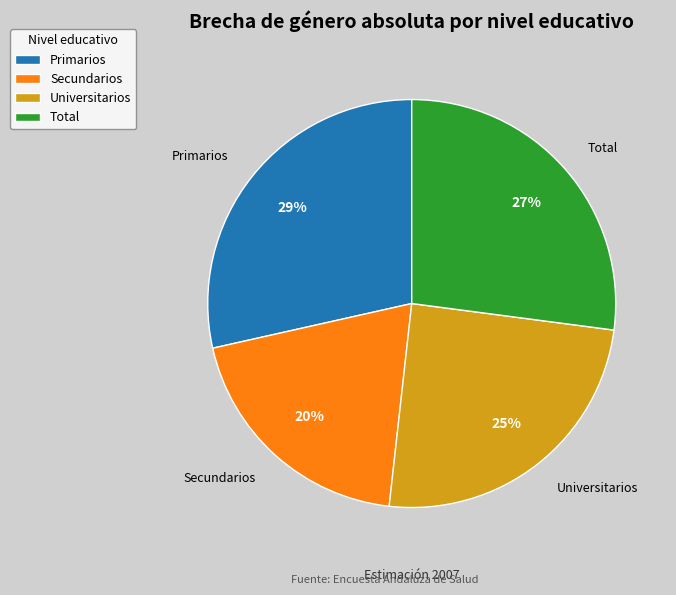

Does Secundarios represent more than half of the total?

No